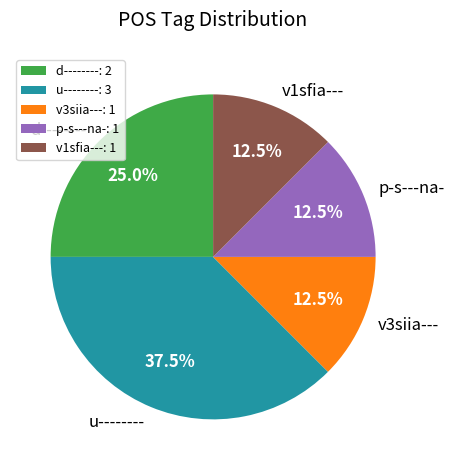

The u-------- slice represents 52% of the pie. True or false?

False